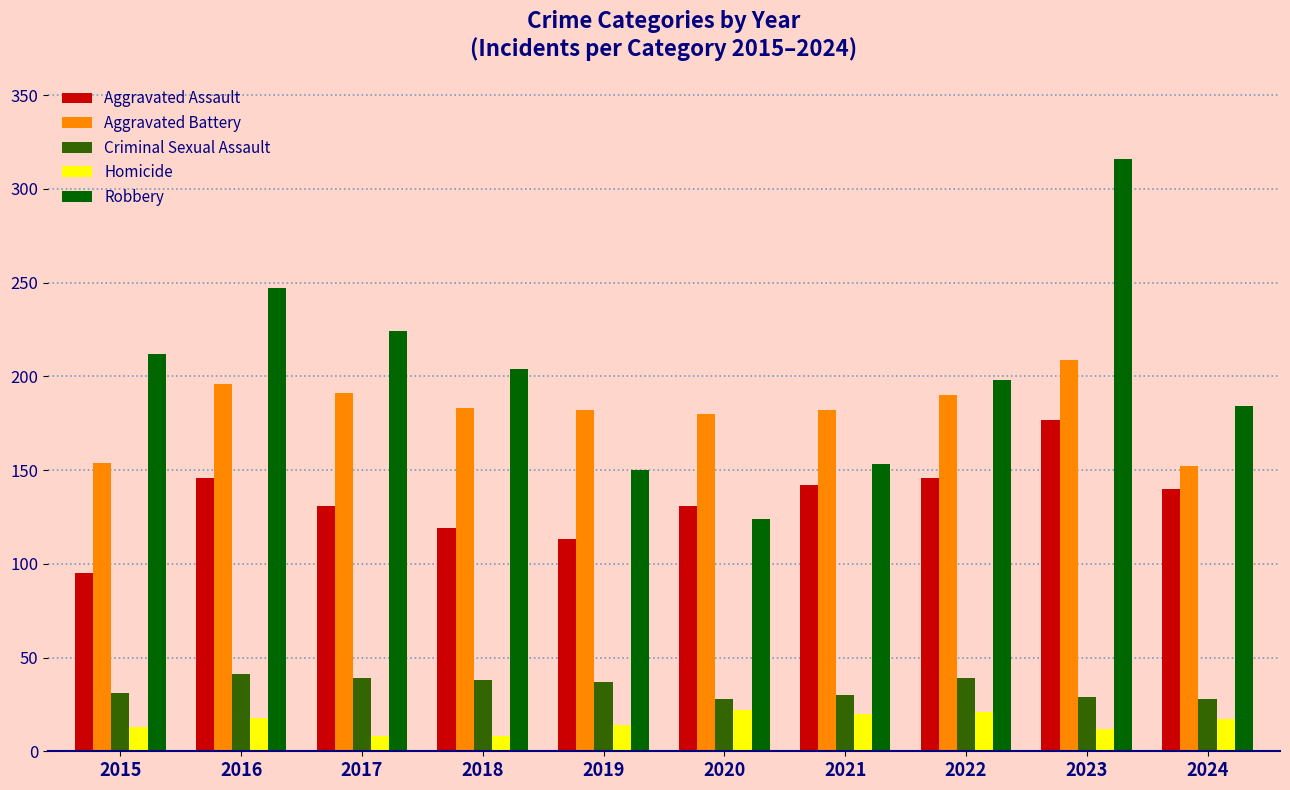

What is the difference between the second highest and second lowest values in the Criminal Sexual Assault series?

11